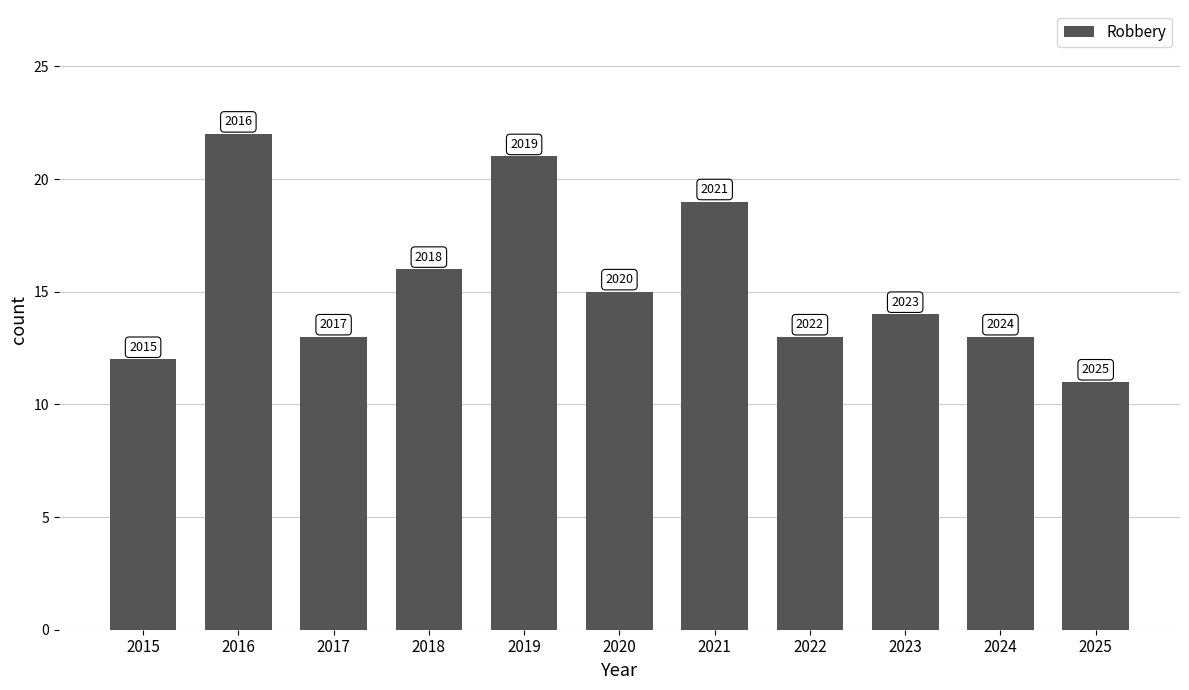

Does the chart contain any negative values?

No